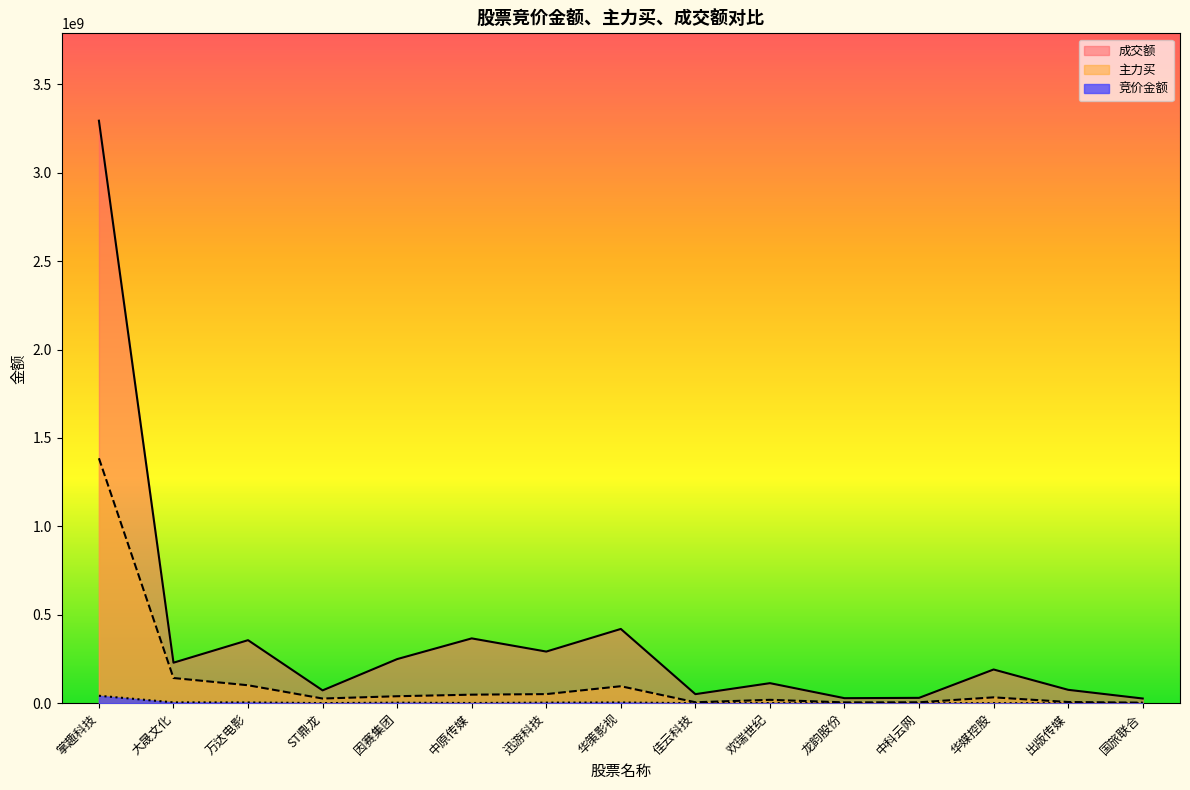

What is the sum of the 主力买 values at 中科云网 and 佳云科技?

10089216